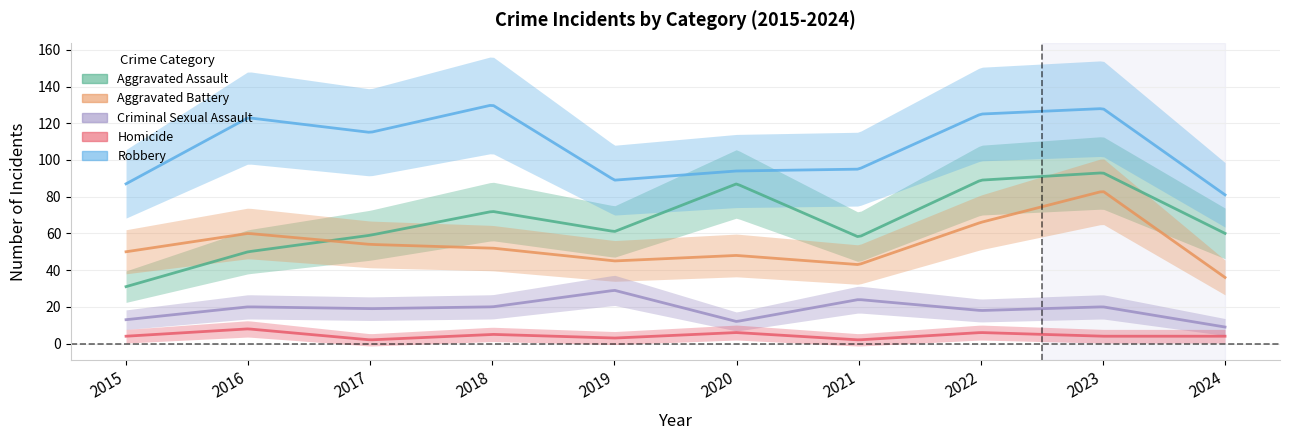

Which series has the largest range (max minus min)?

Aggravated Assault